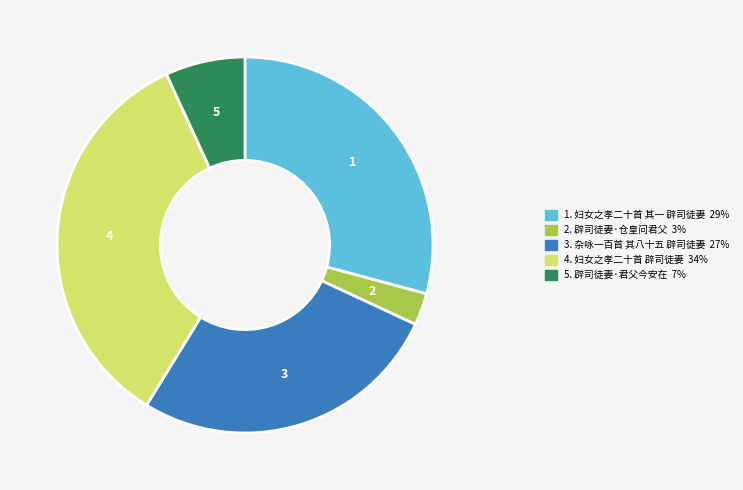

Is there a majority slice in this chart?

No